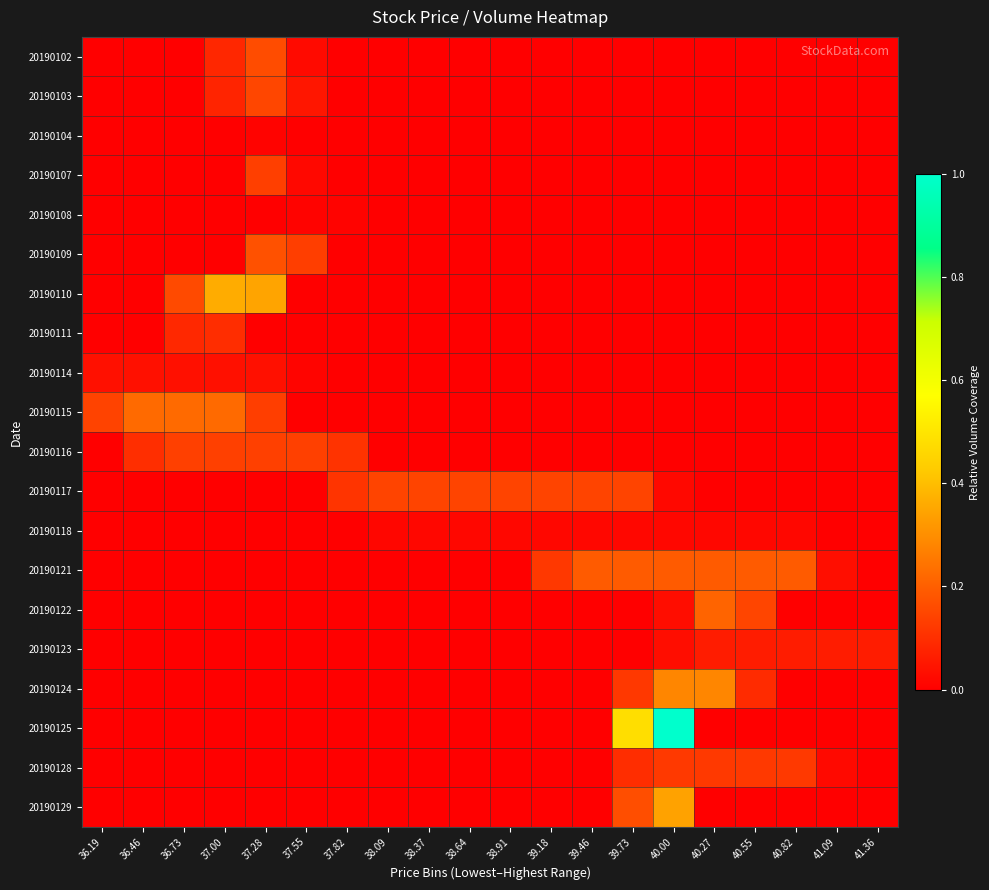

Which series has the largest total across all categories?

20190125